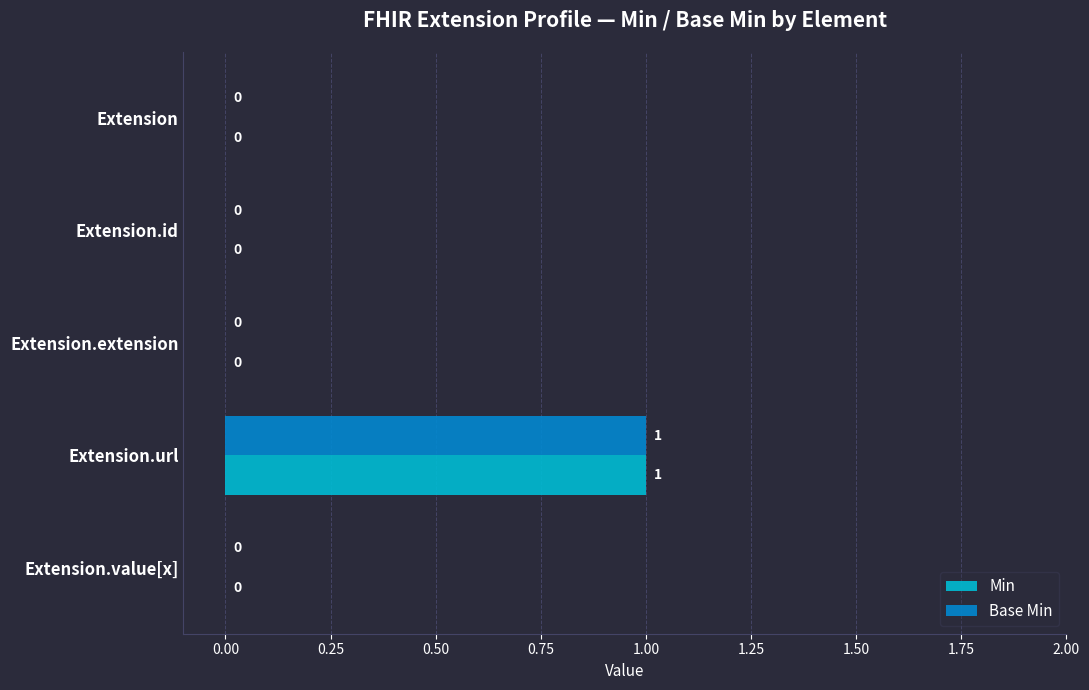

The value of Min at Extension is 0. True or false?

True